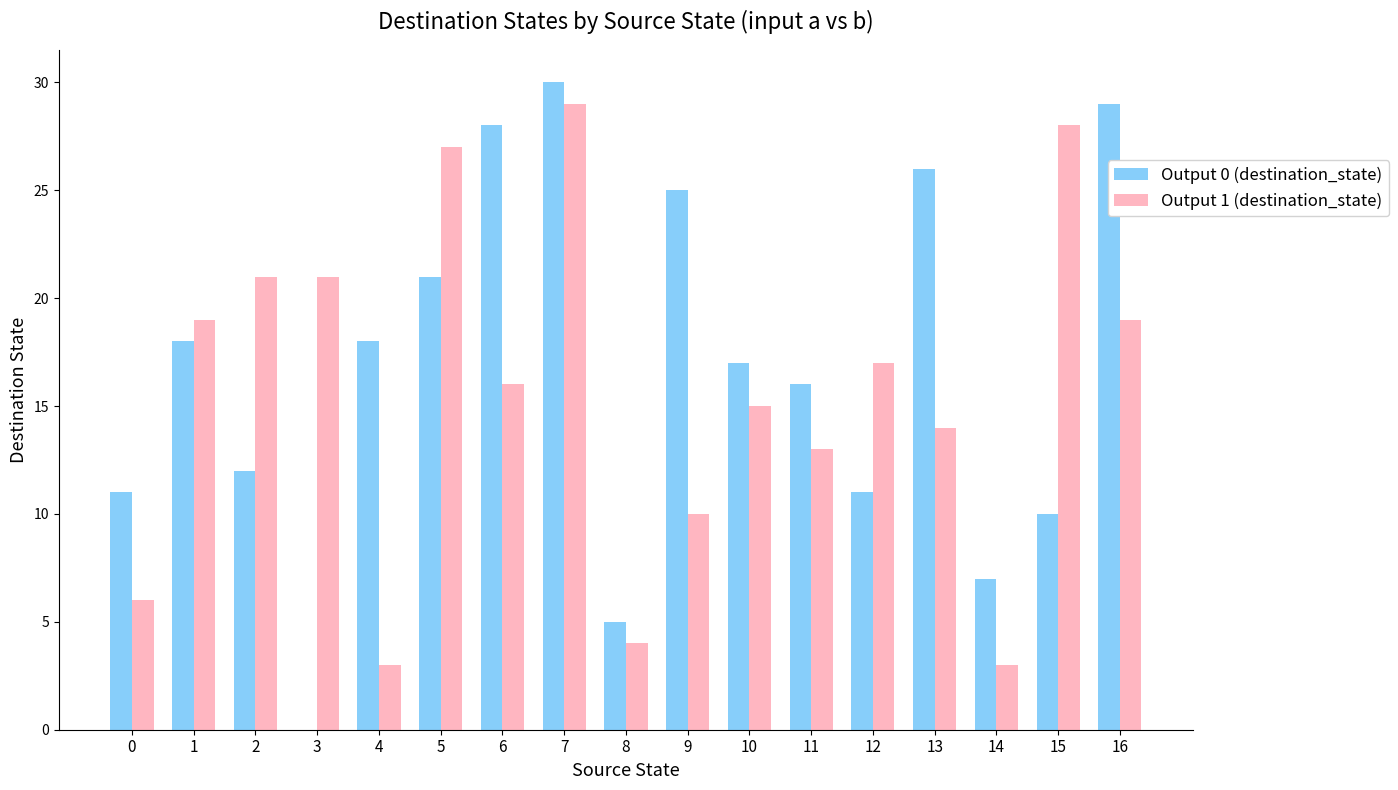

Where does the Output 1 (destination_state) series first go above 16?

1